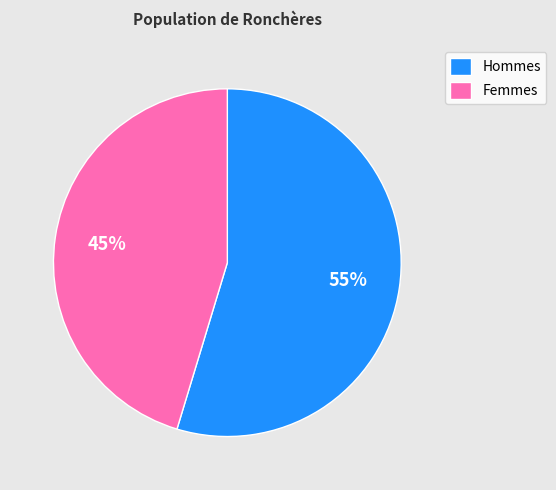

To the nearest percent, what is the average slice percentage?

50%